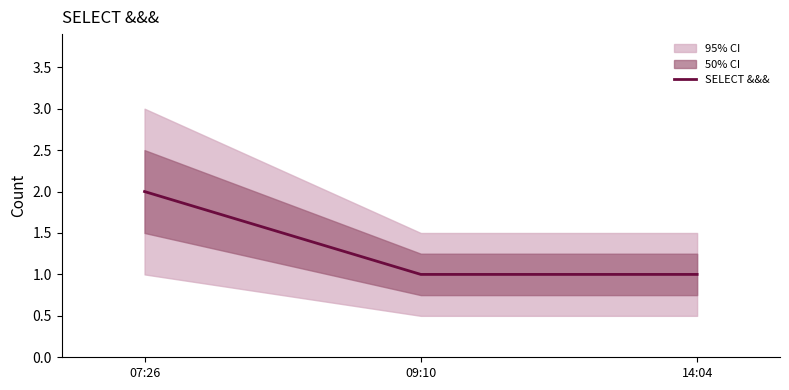

Reading left to right, transcribe all the data shown in this chart.

07:26=2	09:10=1	14:04=1